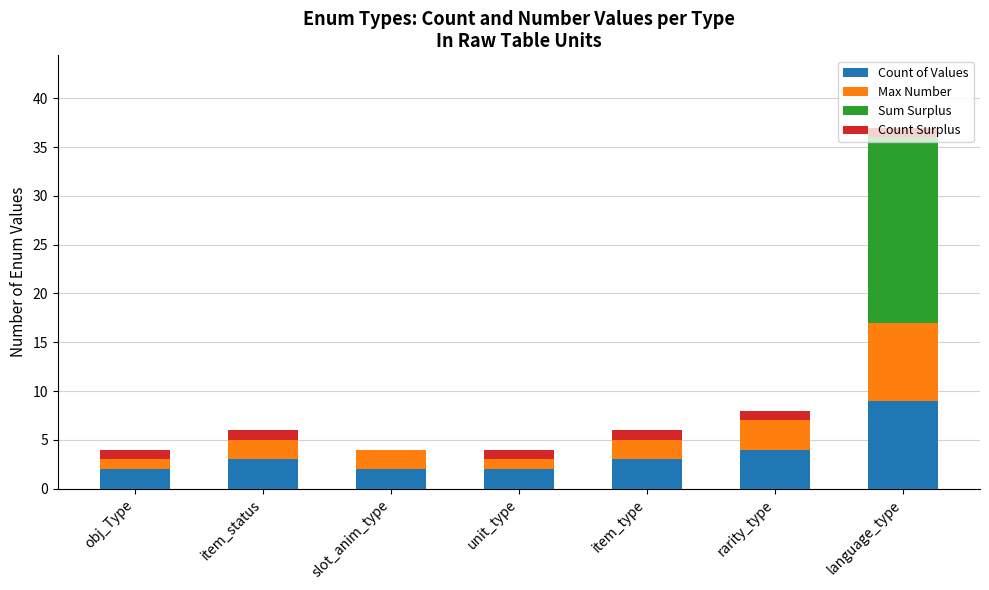

How many data points does each series have?

7